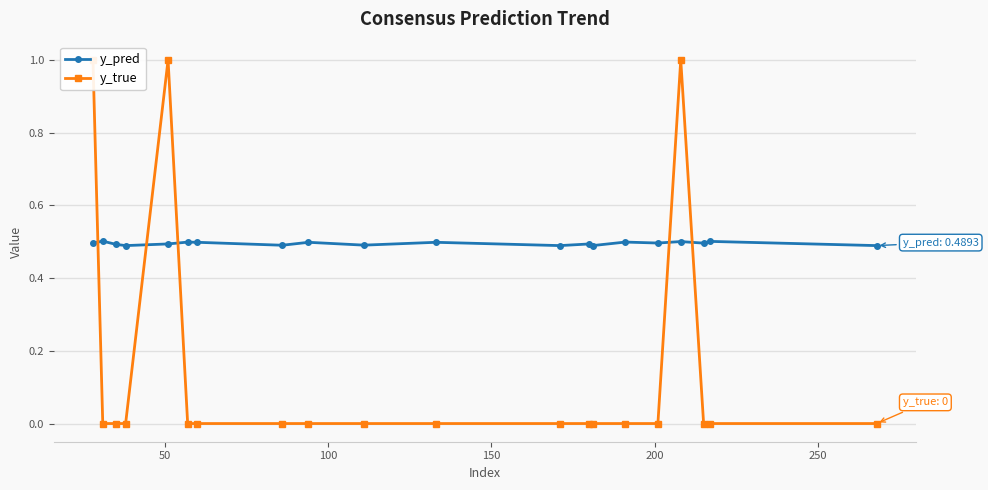

How many y_true values are between 0 and 1?

20